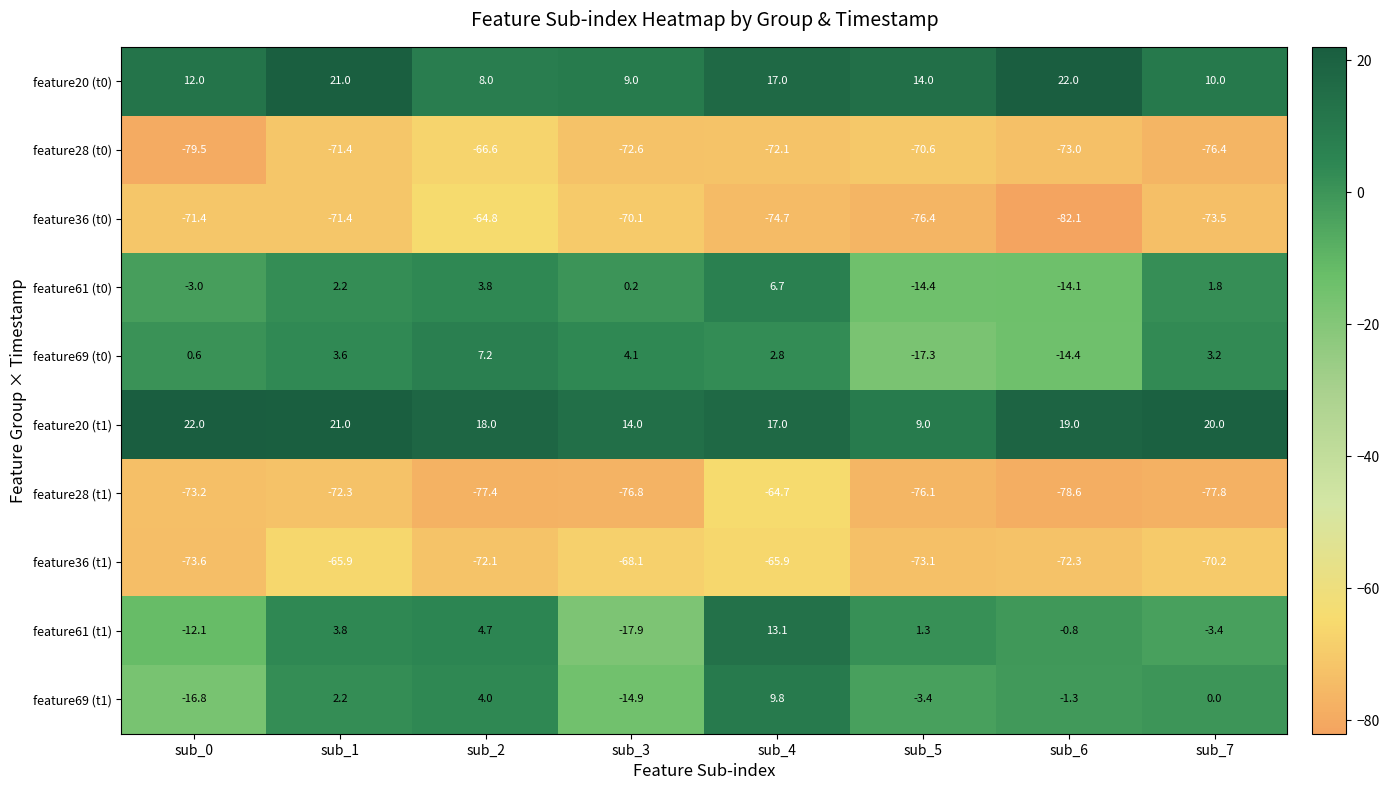

How many data points in feature28 (t0) are less than -72?

5